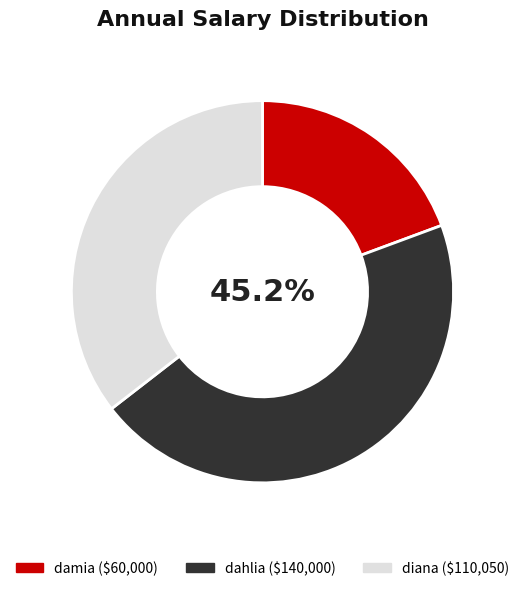

To the nearest percent, what portion does diana represent?

35%